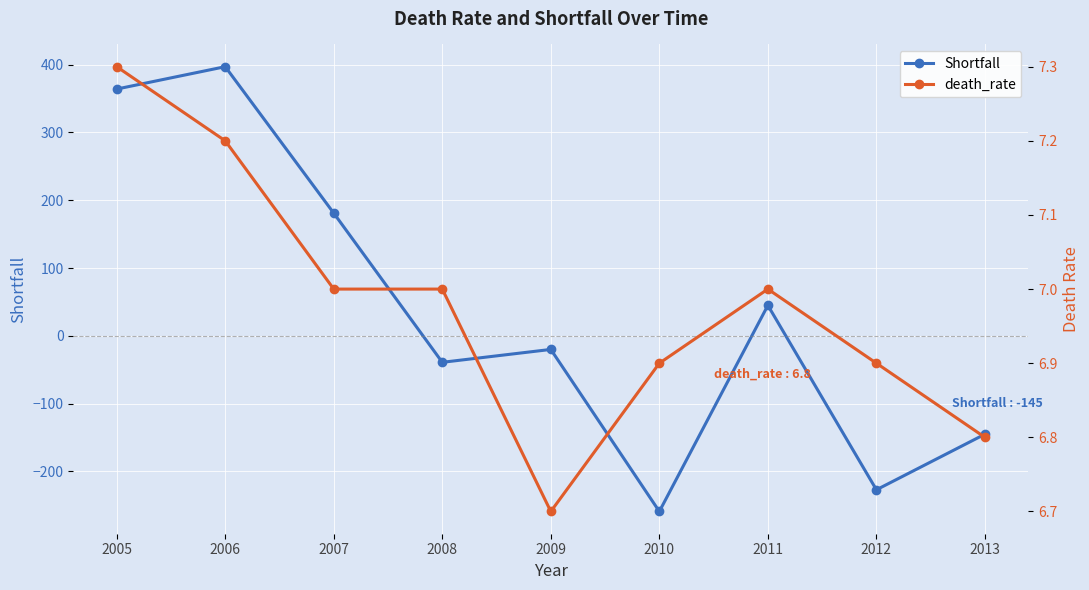

What is the value of the Shortfall point at the 2nd from the left?

397